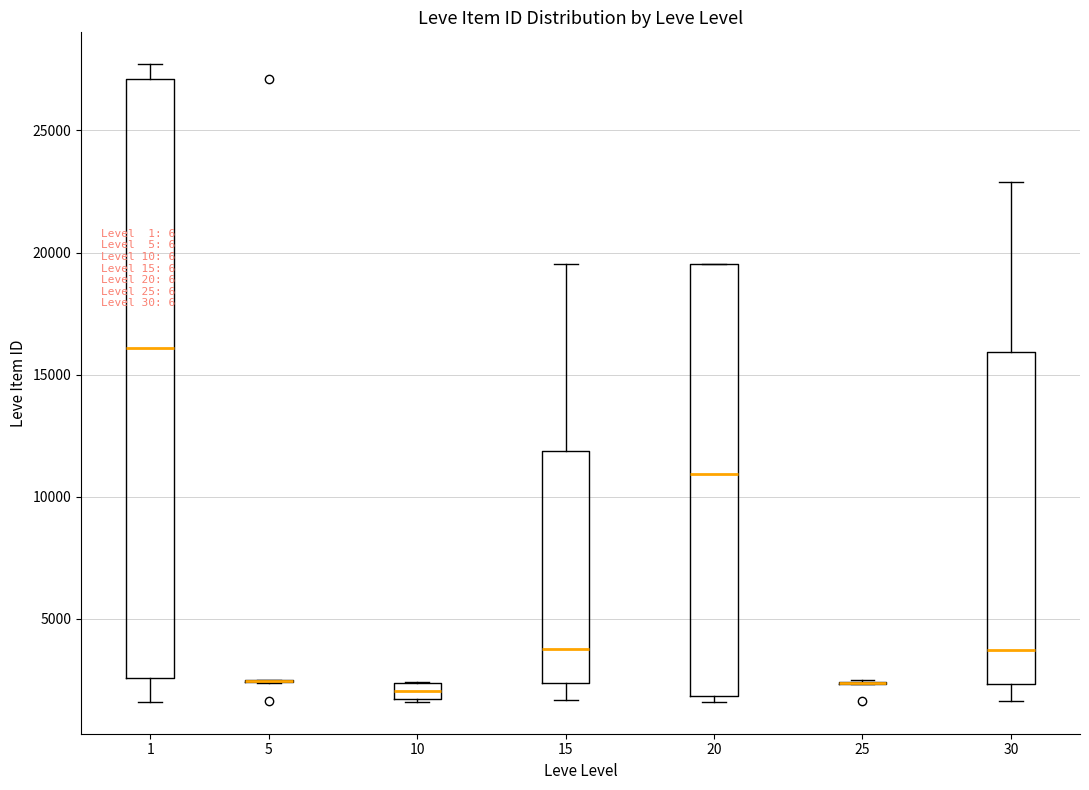

Where does the lower whisker of the box at x = 1 end on the y-axis? The values are not printed on the chart, so give them approximately, as read against the axis.

1500